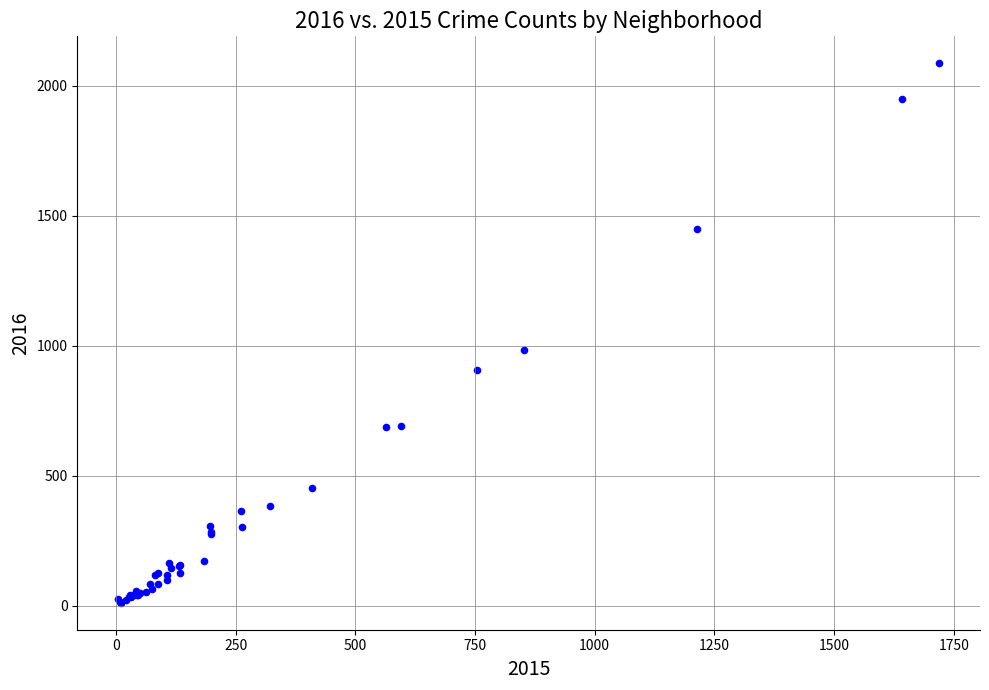

What Y value in the scatter plot is closest to 1048?

983